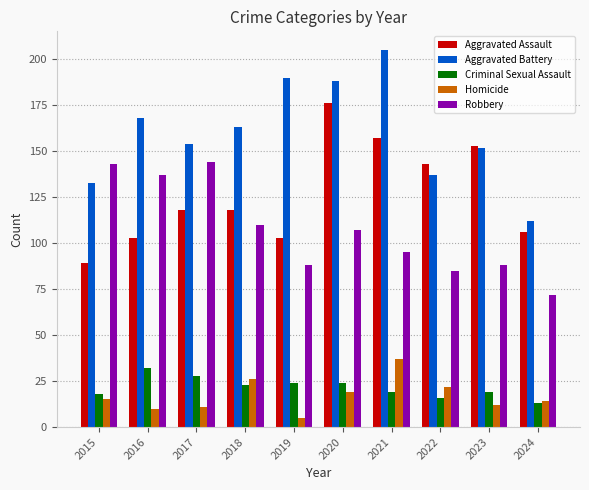

Reading left to right, transcribe all the data shown in this chart.

Aggravated Assault: 89	103	118	118	103	176	157	143	153	106
Aggravated Battery: 133	168	154	163	190	188	205	137	152	112
Criminal Sexual Assault: 18	32	28	23	24	24	19	16	19	13
Homicide: 15	10	11	26	5	19	37	22	12	14
Robbery: 143	137	144	110	88	107	95	85	88	72